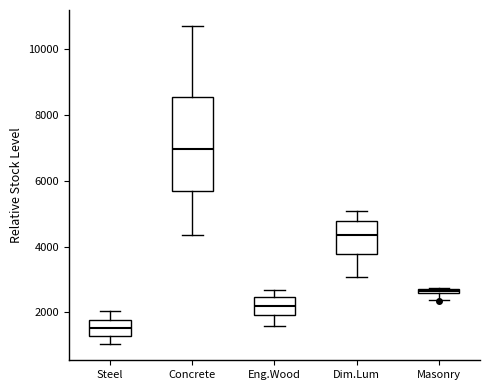

Where does the median line of the box for Steel sit on the y-axis? The values are not printed on the chart, so give them approximately, as read against the axis.

1600